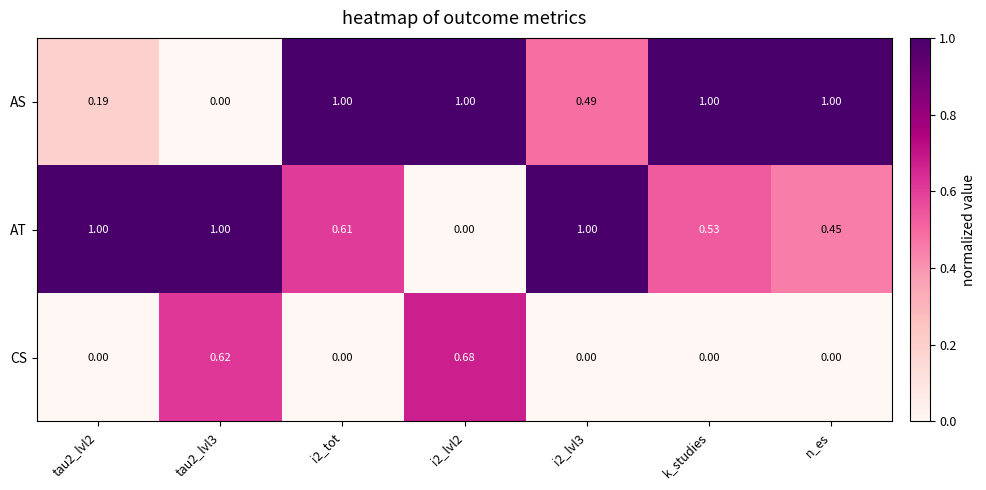

Rank the series at k_studies from highest to lowest value.

AS, AT, CS